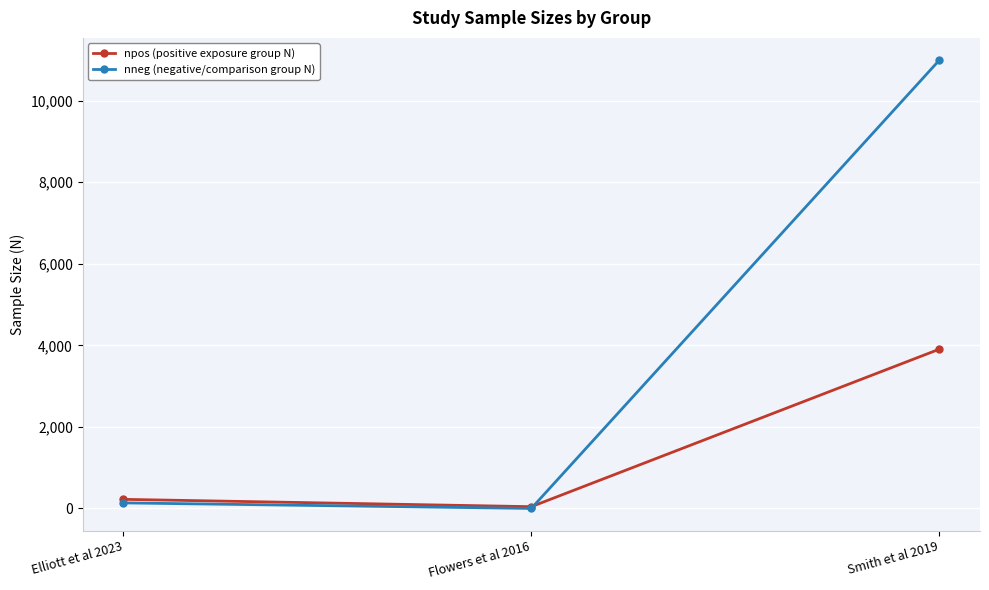

Which series changed the most between Elliott et al 2023 and Smith et al 2019?

nneg (negative/comparison group N)